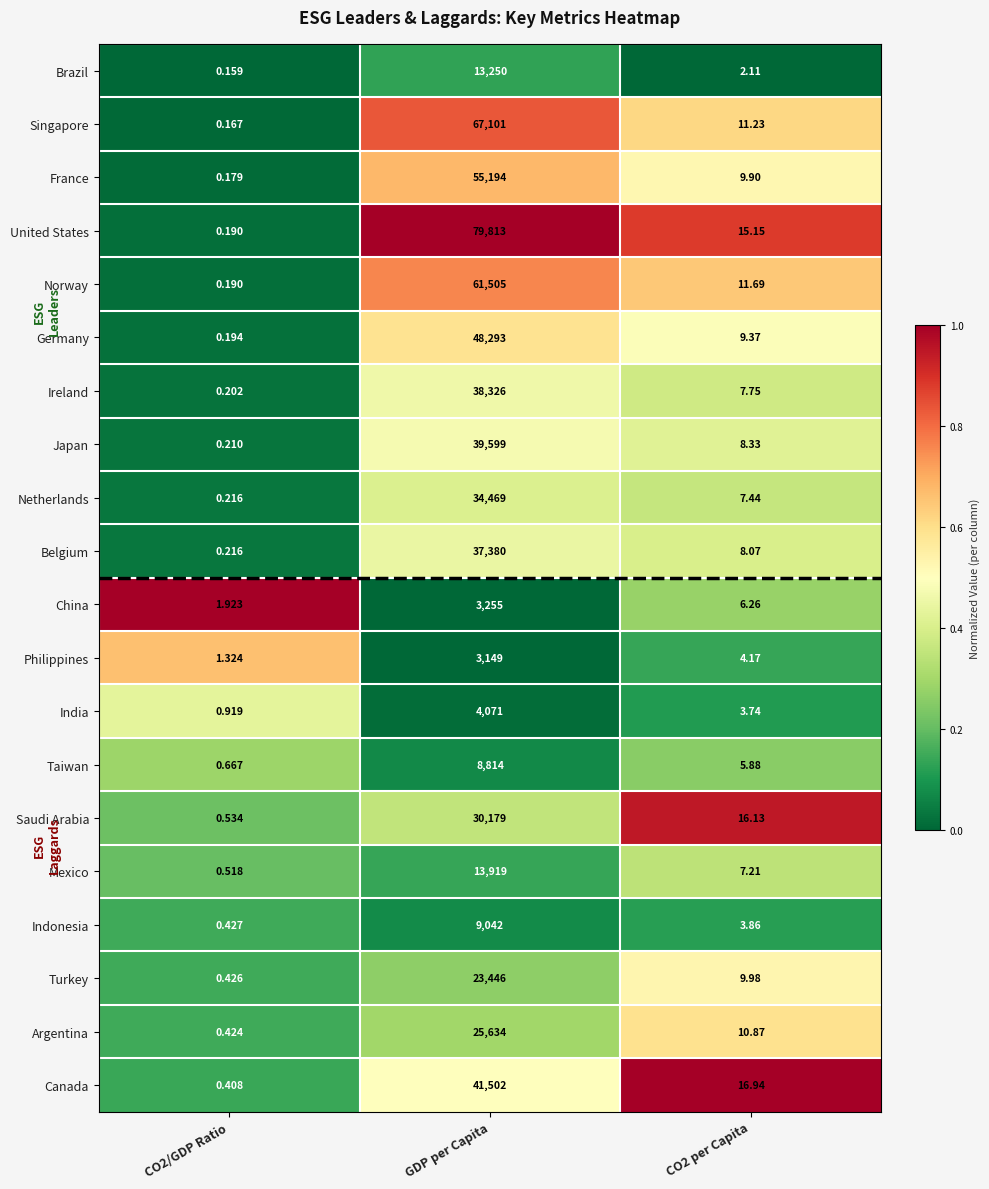

Which category has the highest value in the Argentina series?

GDP per Capita